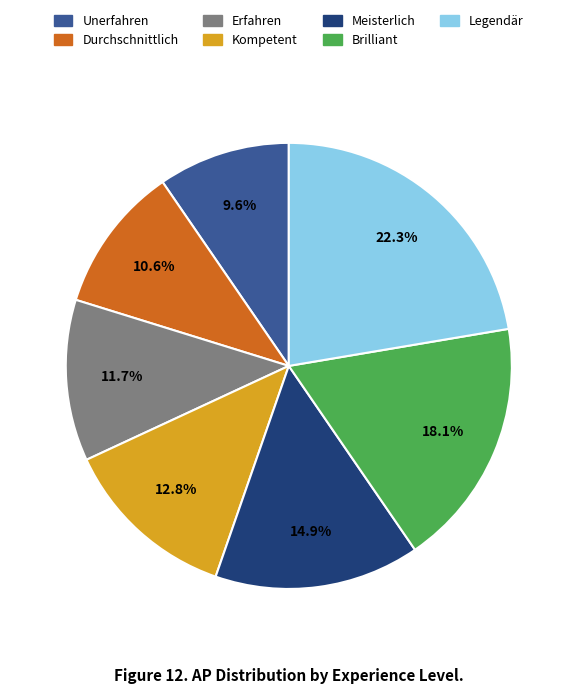

Count the number of slices in the pie.

7